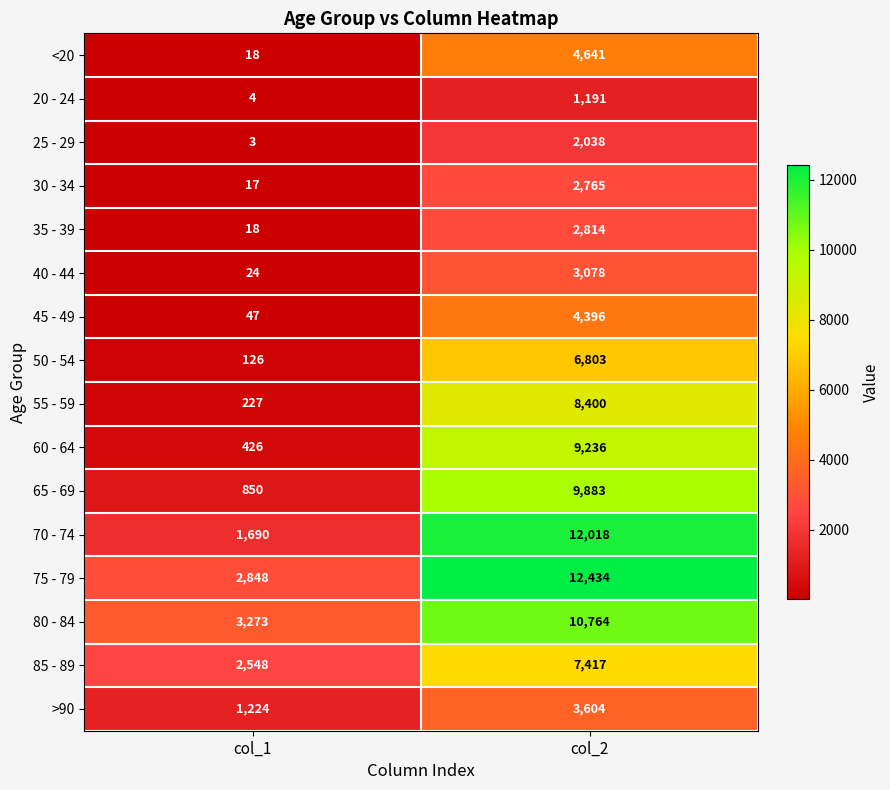

What is the average value of the 20 - 24 series?

598